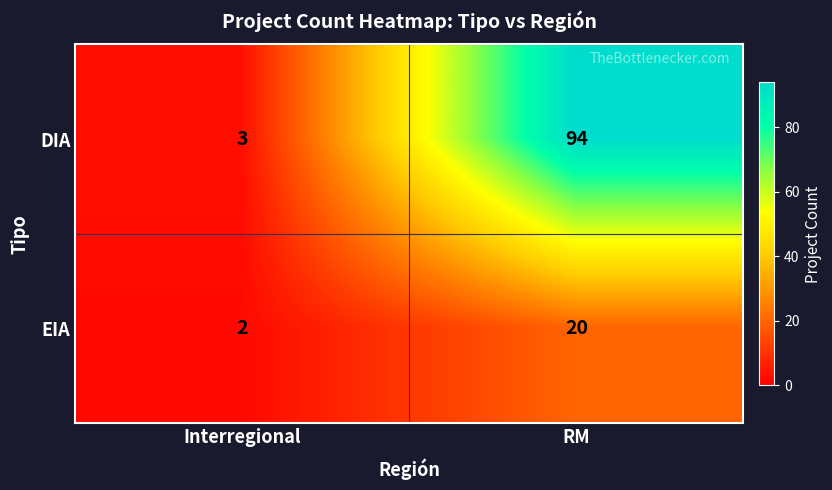

What value does the DIA series have at RM, to the nearest 5?

95